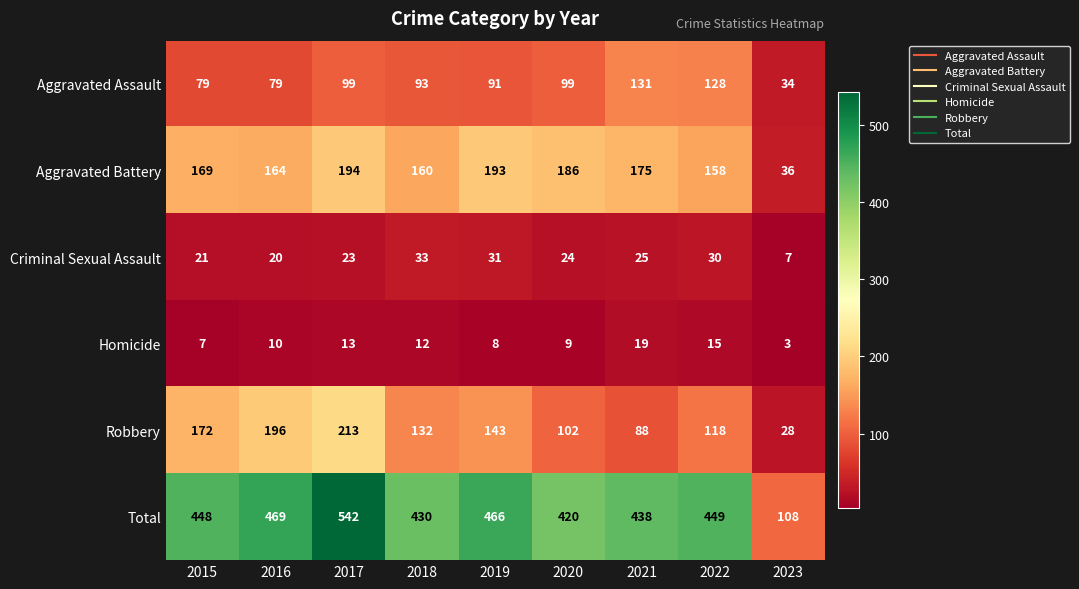

What is the approximate value of Robbery at 2018, to the nearest 5?

130